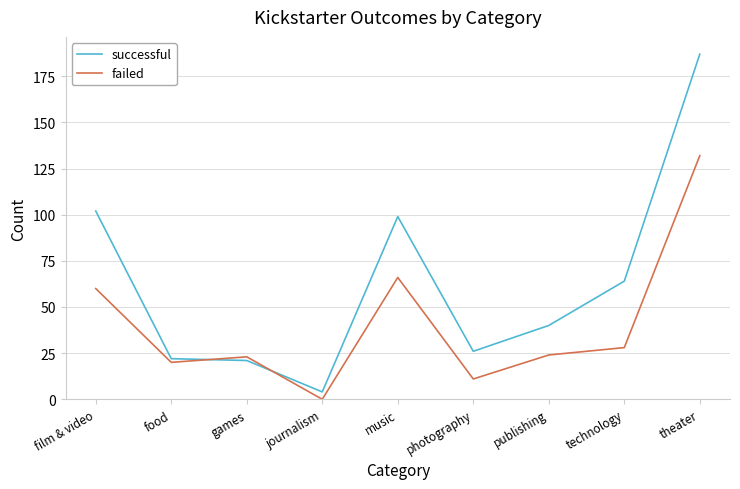

Which category has the highest value in the failed series?

theater